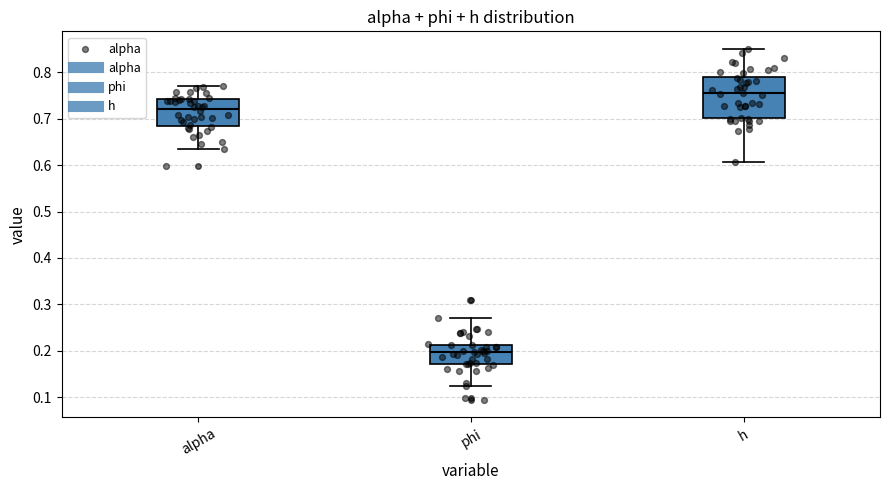

Which box is the tallest, from its lower edge to its upper edge?

h